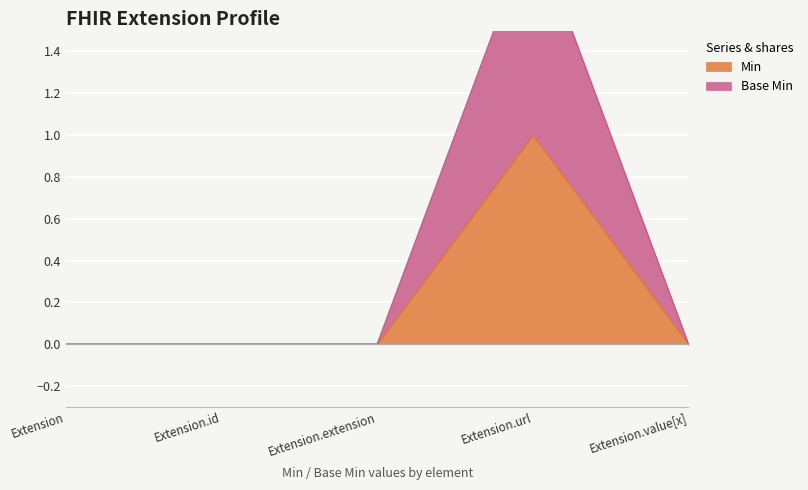

In Min, how many points are higher than both neighbors (excluding endpoints)?

1